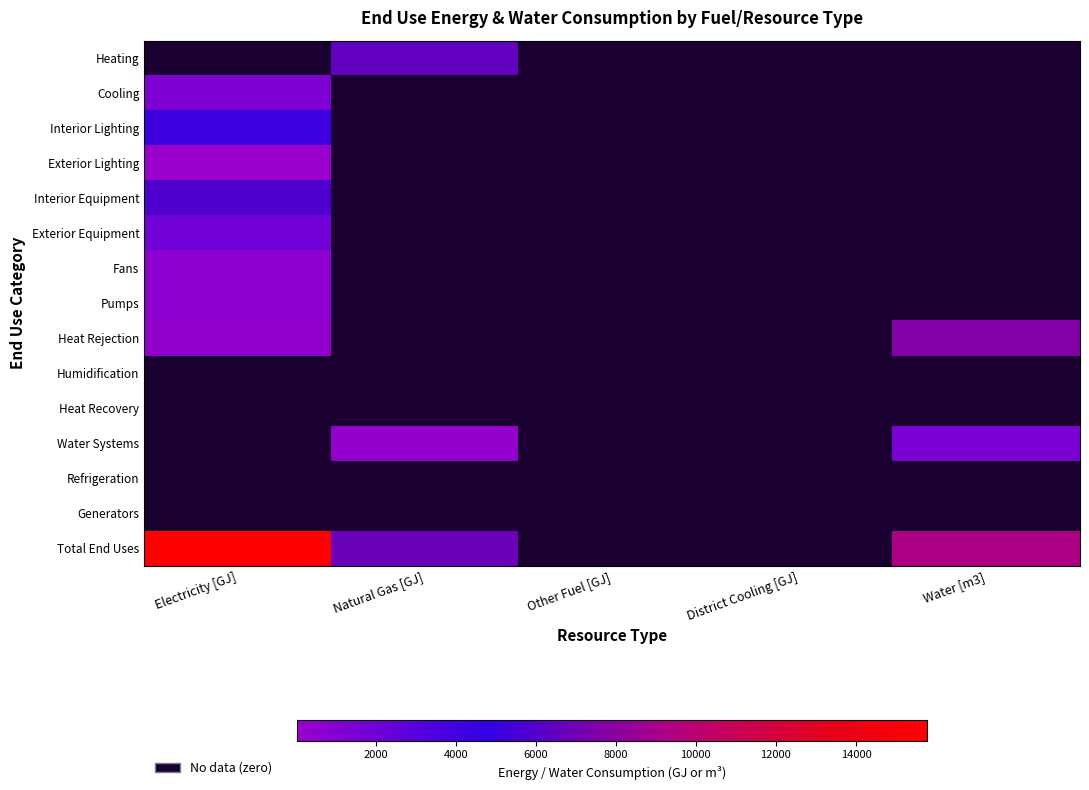

Rank the series by their maximum value, from lowest to highest.

Exterior Lighting, Heating, Fans, Pumps, Cooling, Exterior Equipment, Interior Lighting, Interior Equipment, Heat Rejection, Humidification, Heat Recovery, Water Systems, Refrigeration, Generators, Total End Uses